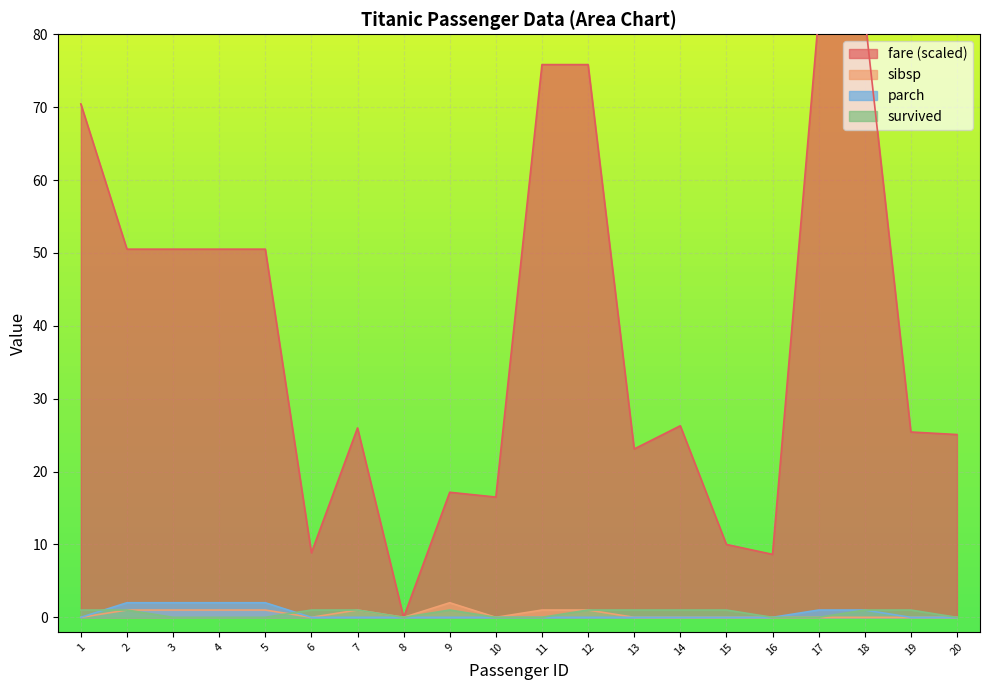

List the labels in order of sibsp value, largest first.

9, 2, 3, 4, 5, 7, 11, 12, 1, 6, 8, 10, 13, 14, 15, 16, 17, 18, 19, 20